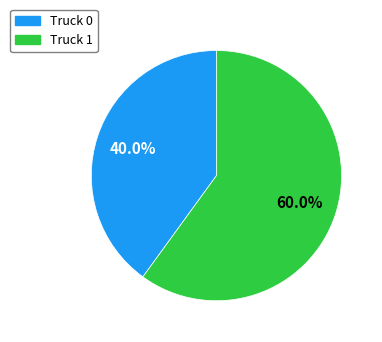

What is the largest slice in the pie chart?

Truck 1